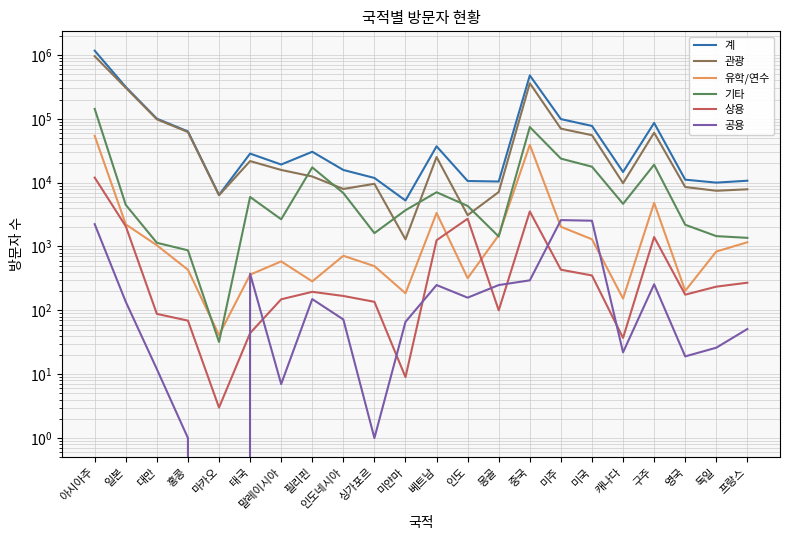

What is the difference between the 관광 values at 캐나다 and 홍콩?

52205